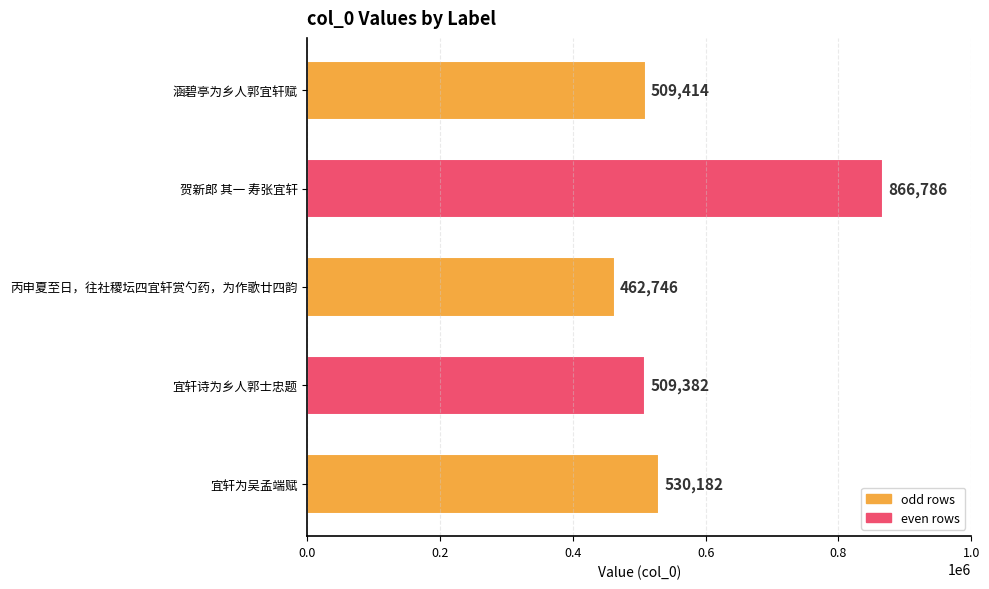

What is the change in value from 涵碧亭为乡人郭宜轩赋 to 宜轩诗为乡人郭士忠题?

-32